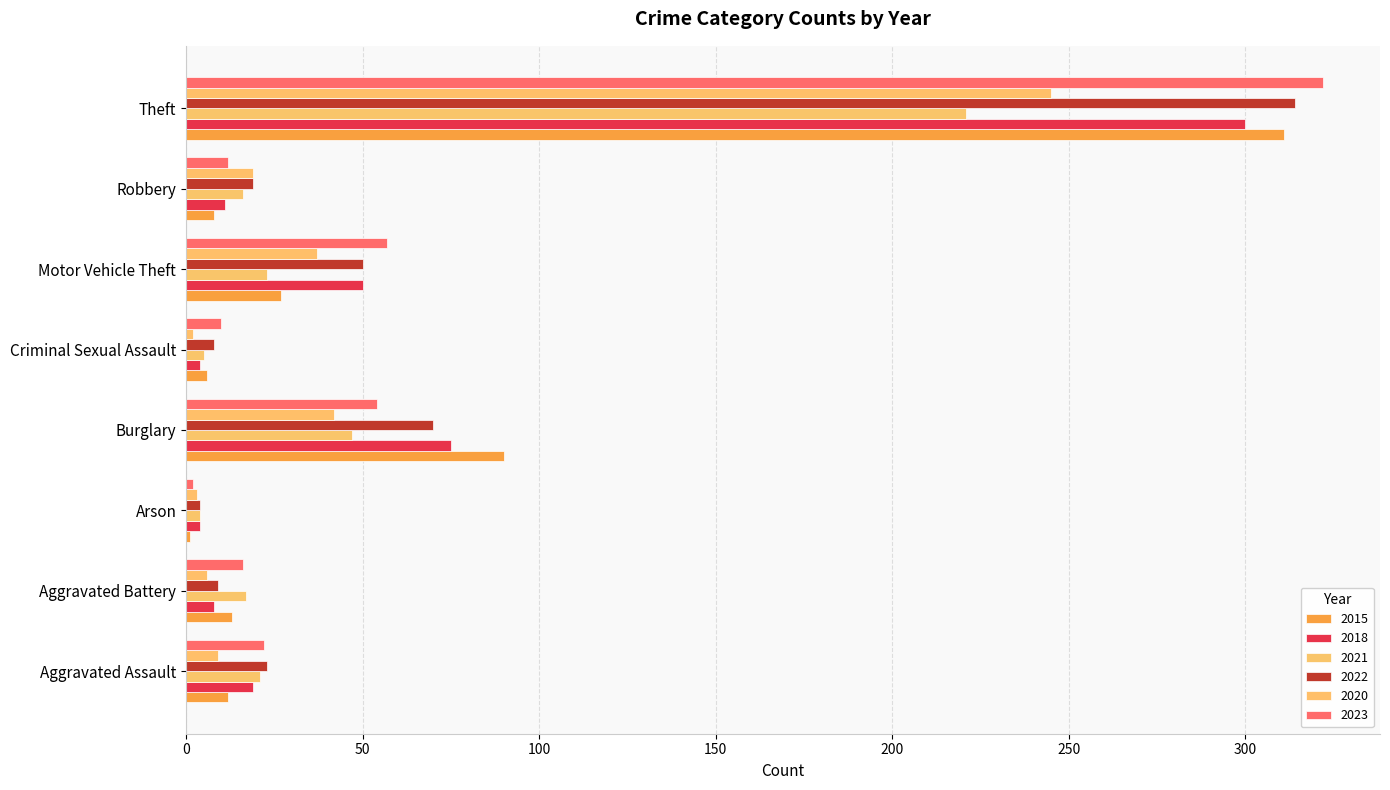

Is it true that 2018 equals 300 at Theft?

True